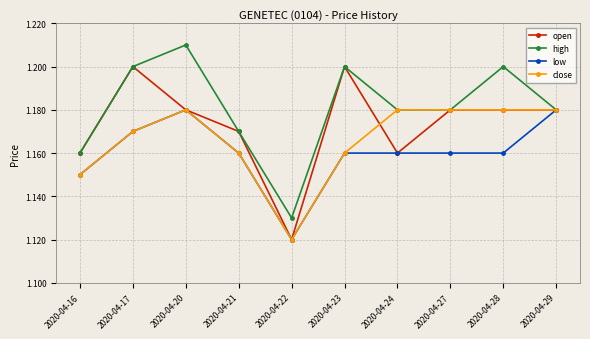

Rank the series by their average value, from lowest to highest.

low, close, open, high